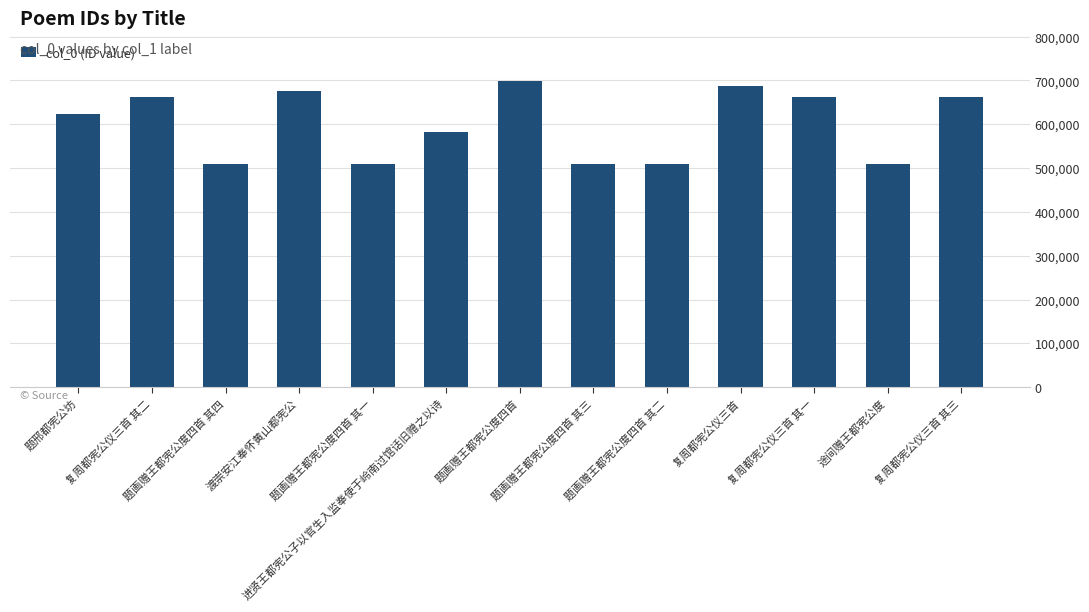

What is the sum of all values?

7800871